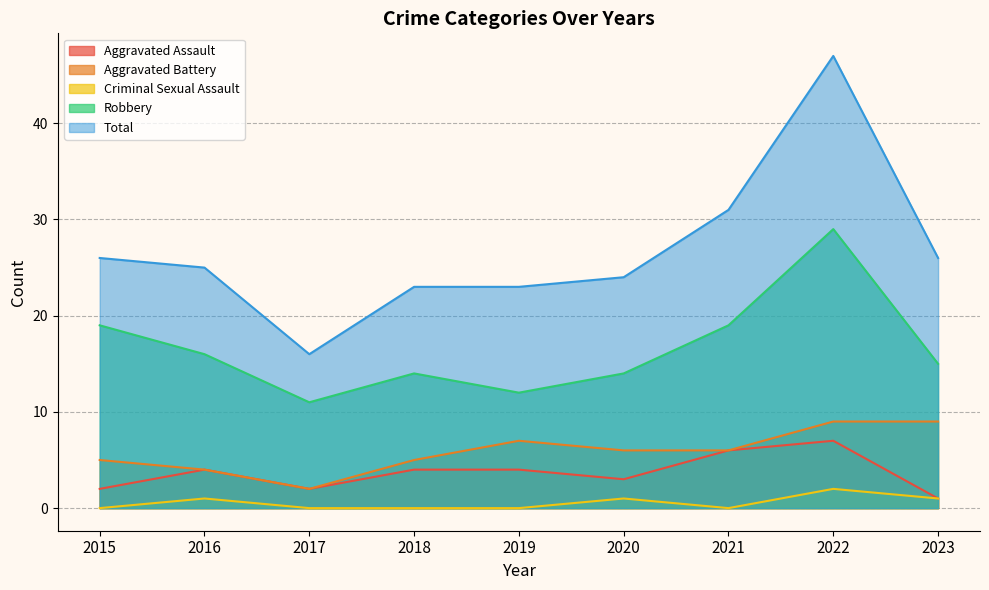

At which label is Robbery closest to 20?

2015